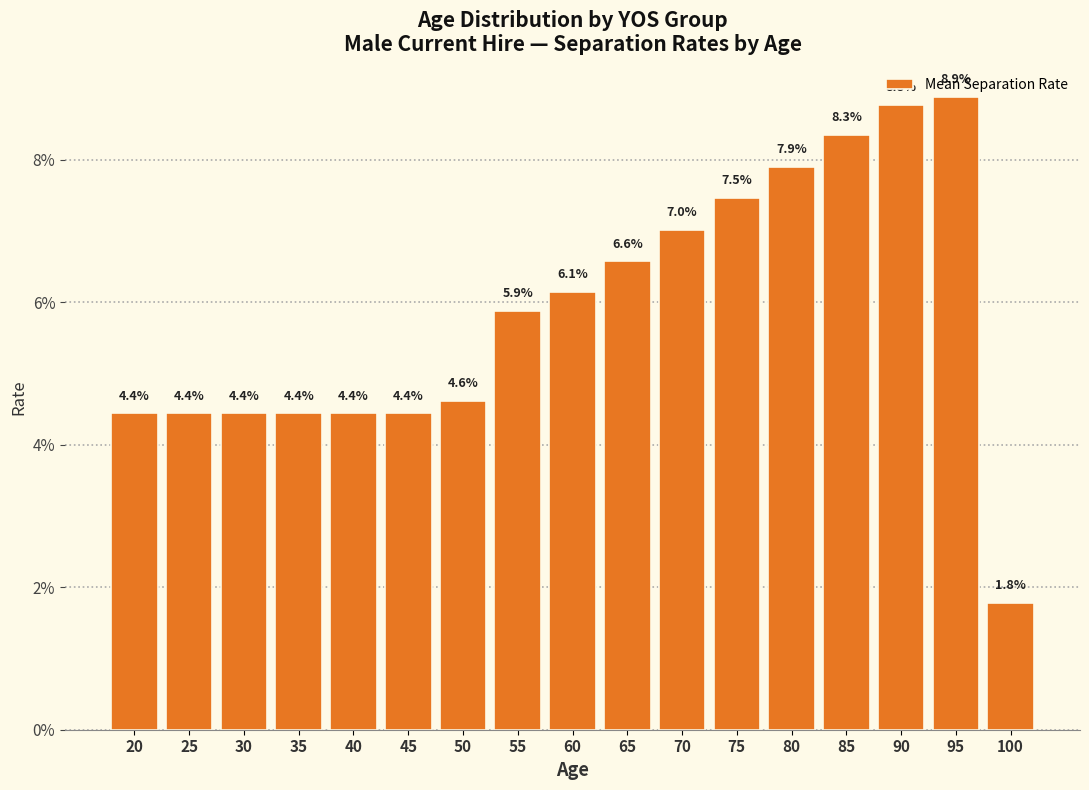

What is the approximate value at 65?

6.6